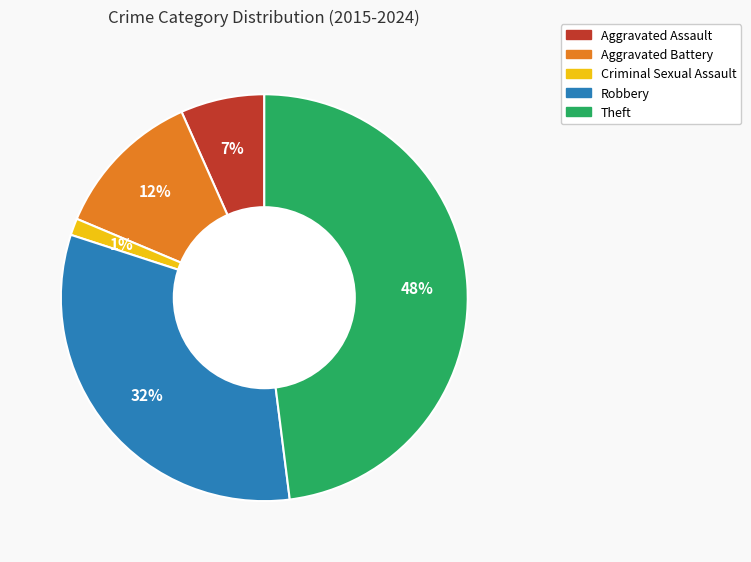

Is it true that Criminal Sexual Assault is 11% of the pie?

False